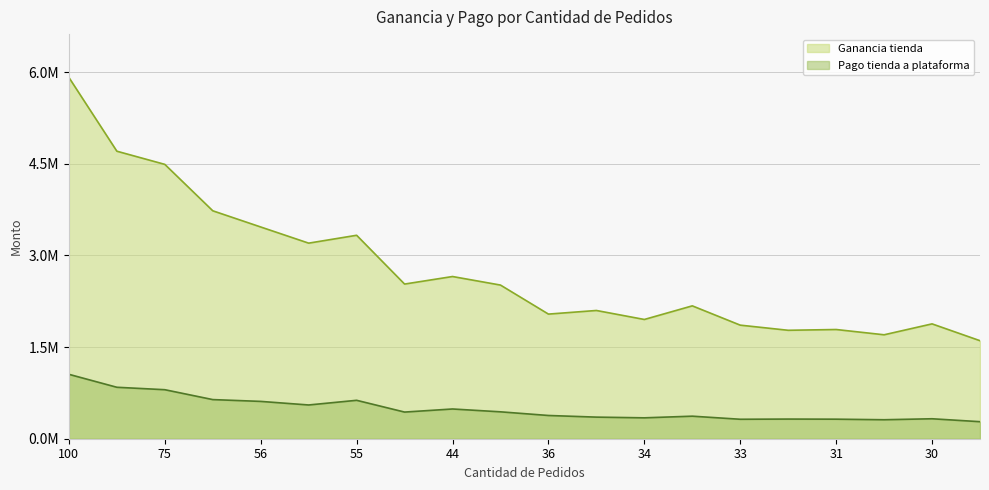

What is the lowest value of the Pago tienda a plataforma series?

278886.4